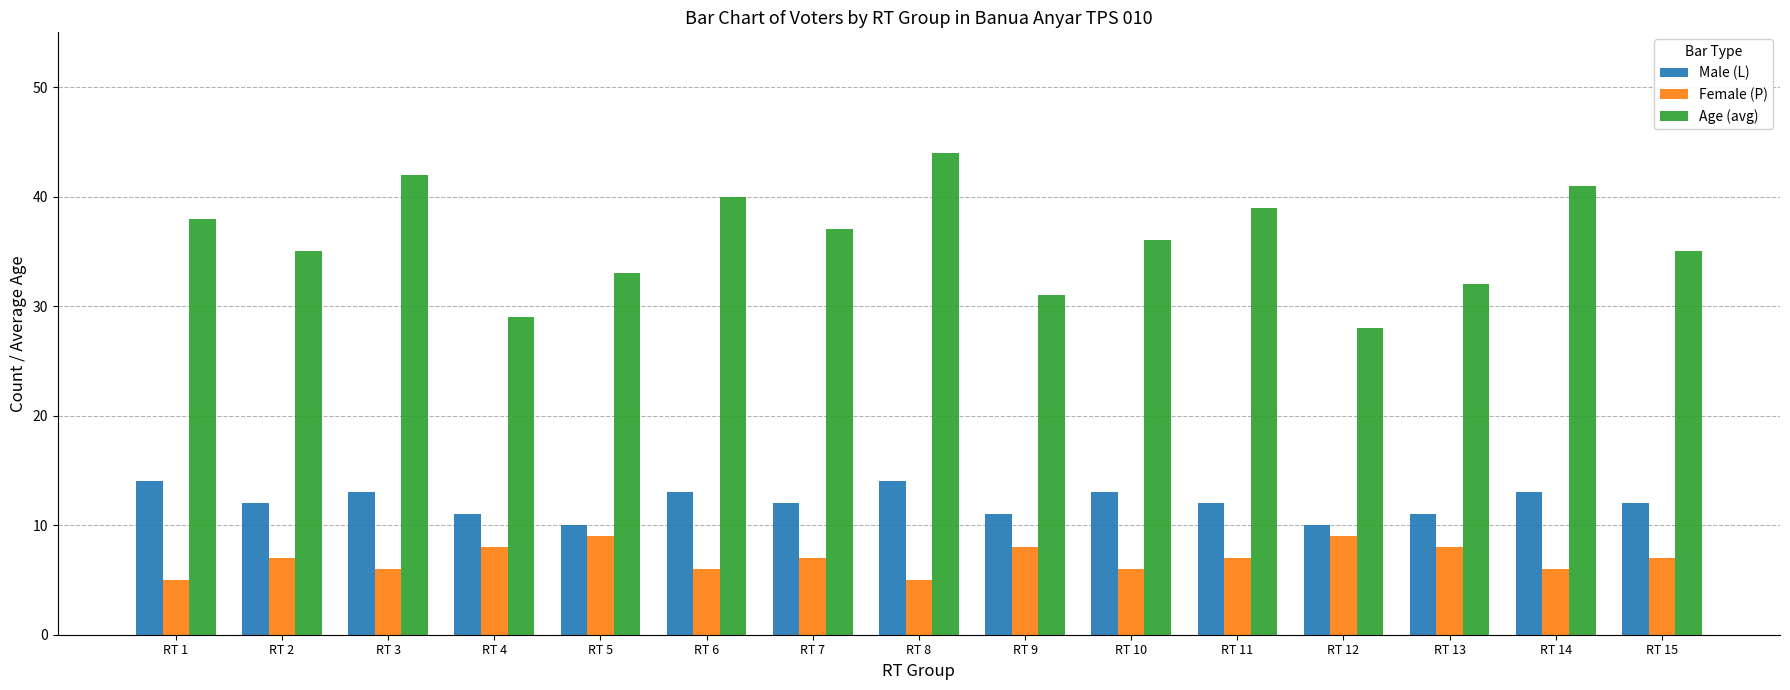

The Male (L) series shows 4 at RT 3. True or false?

False